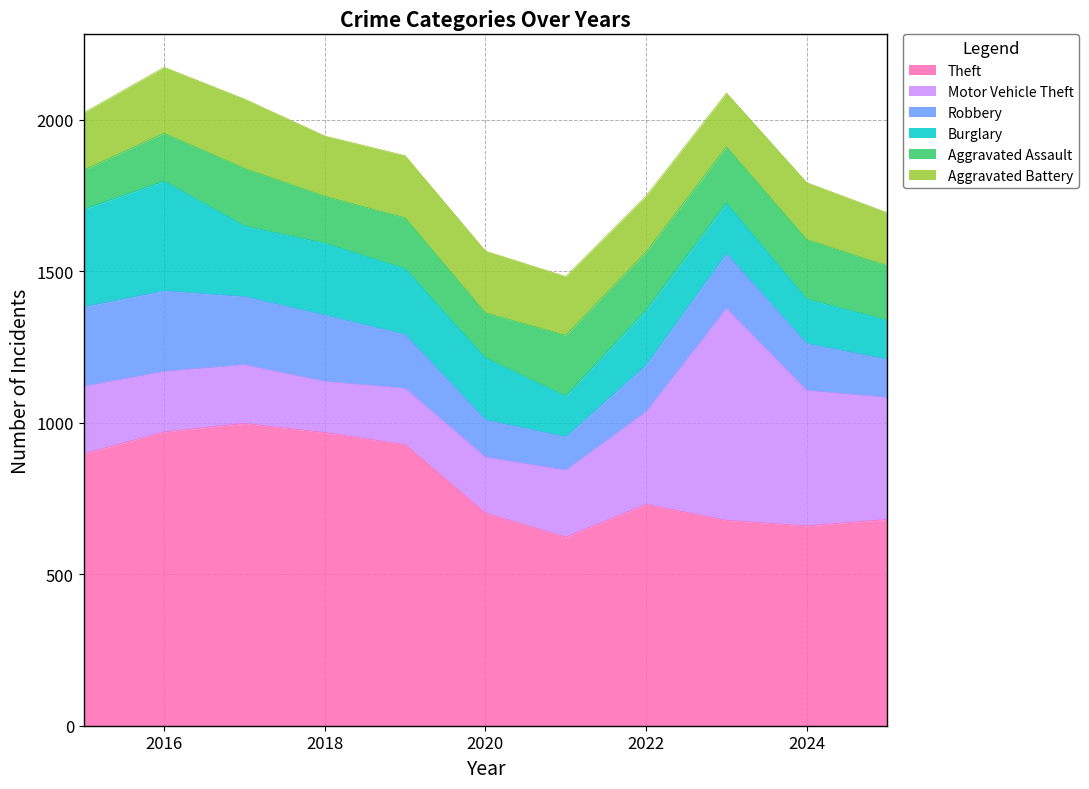

How many intersections are there between Motor Vehicle Theft and Theft?

2